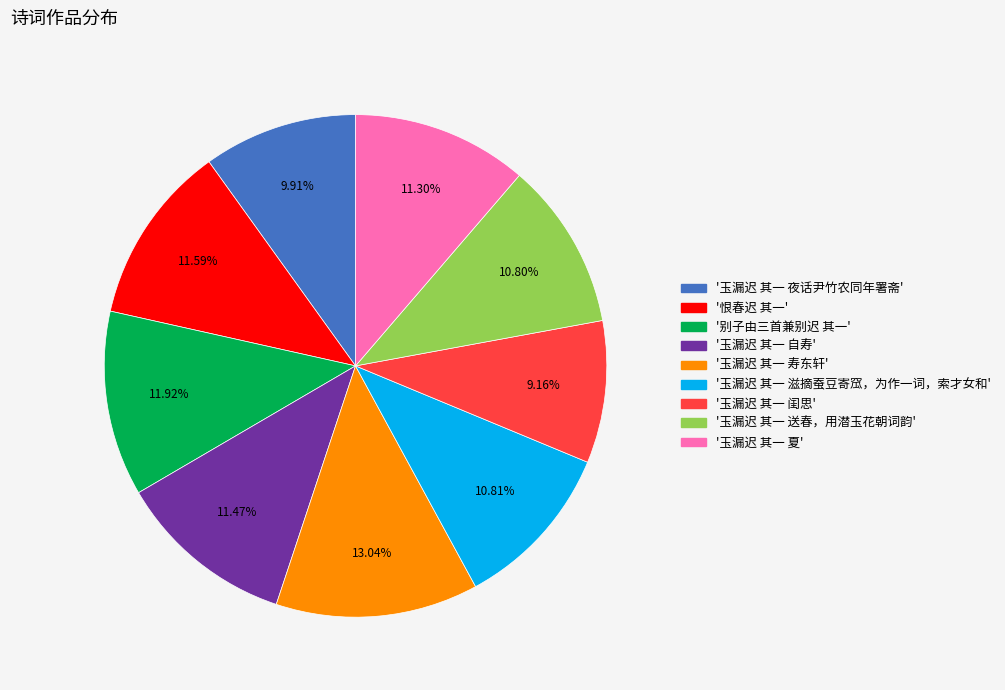

Is there any slice that represents more than half of the pie?

No